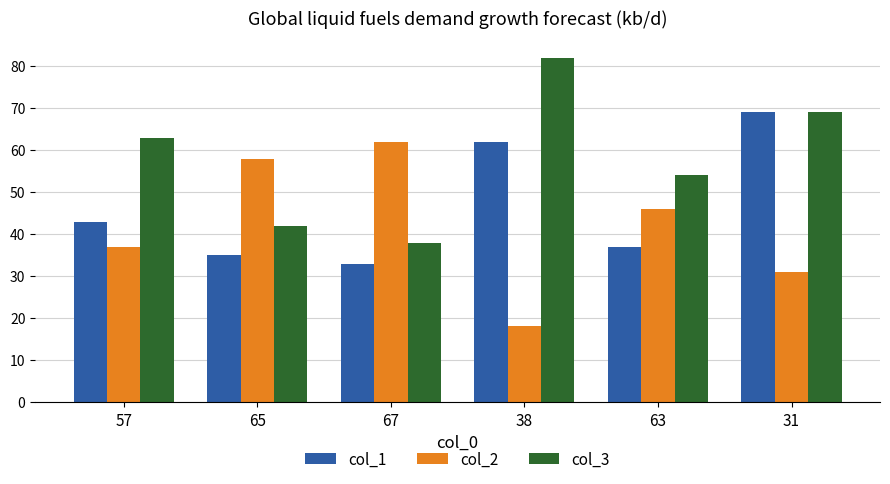

What is the total value across all series at 57?

143